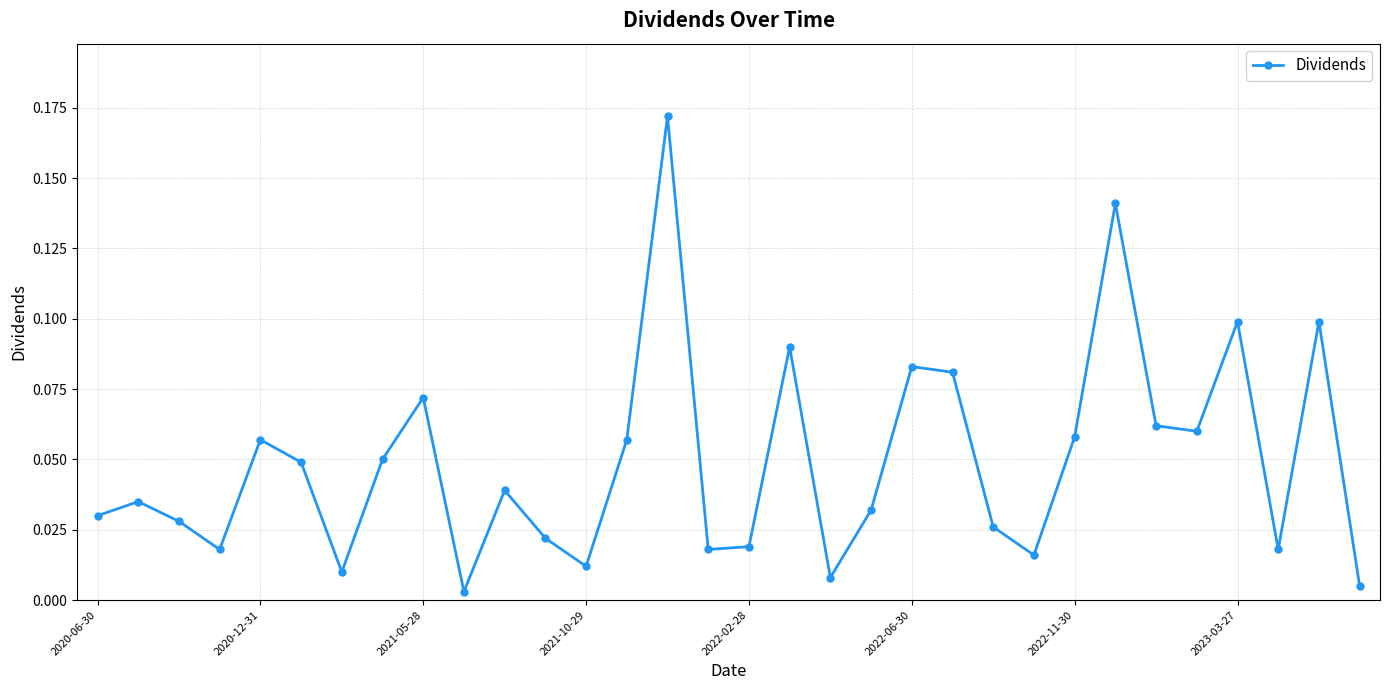

True or false: there are more than 0 points higher than both neighbors.

True